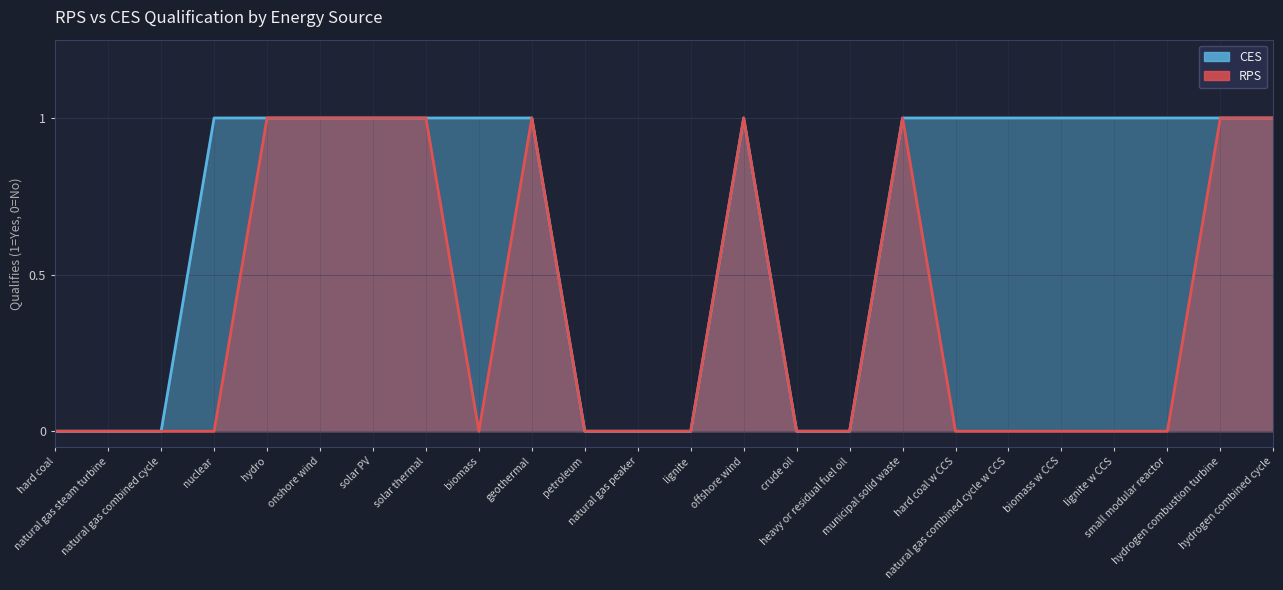

What position from the left is hydro?

5